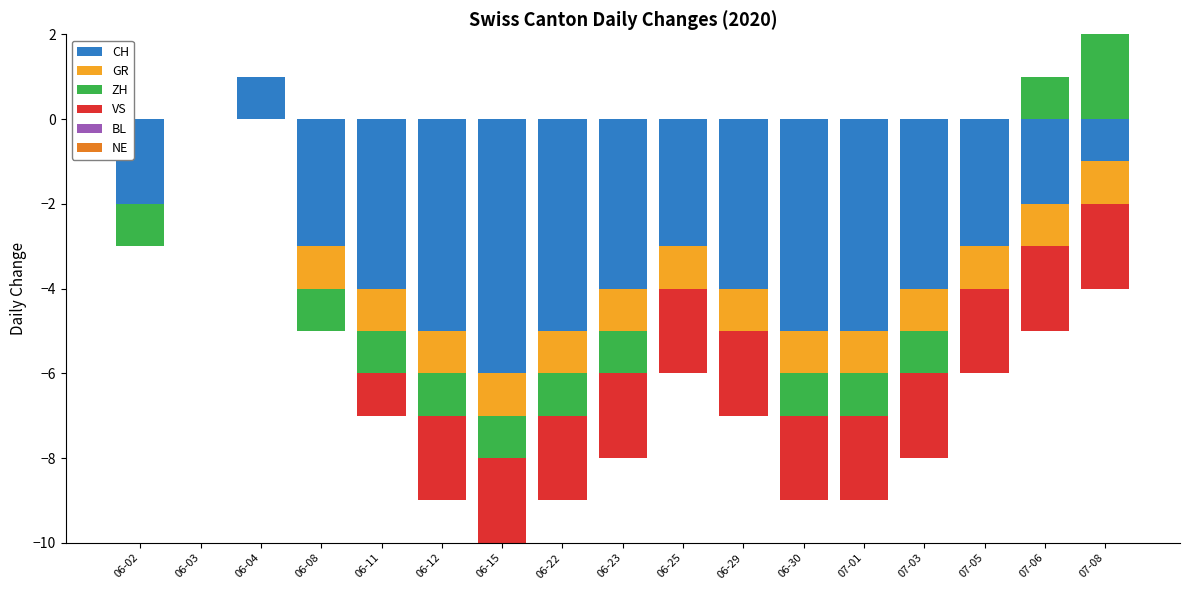

Is it true that ZH equals -1 at 06-03?

False